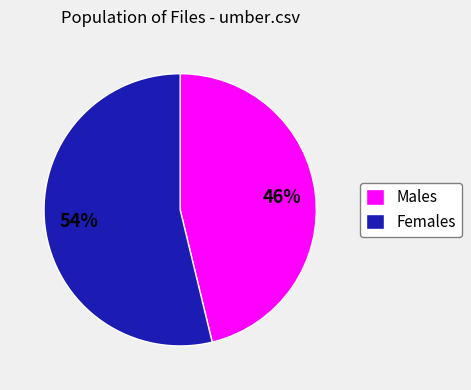

To the nearest percent, what is the difference between the Females and Males slice percentages?

8%